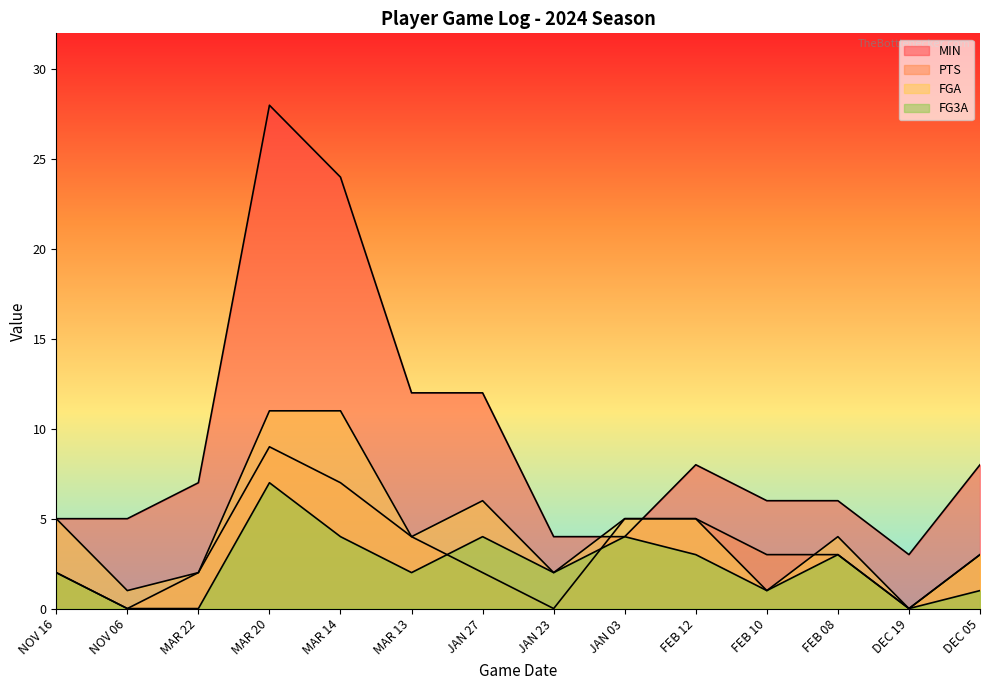

At which category does FG3A reach its first local peak?

MAR 20